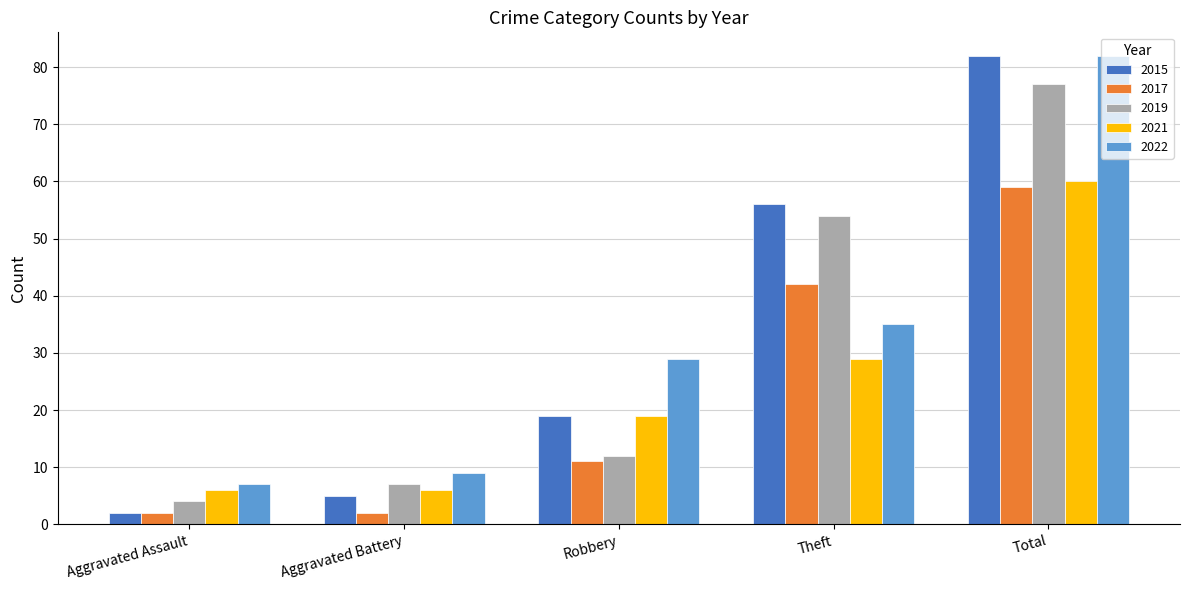

Which category has the highest value in the 2022 series?

Total